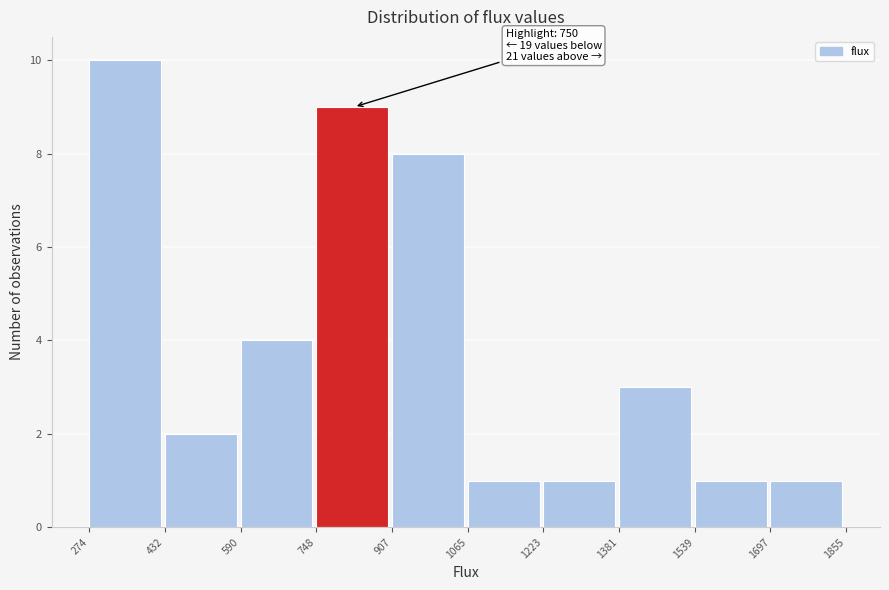

Over which range of the x-axis is the bar tallest?

274 to 432